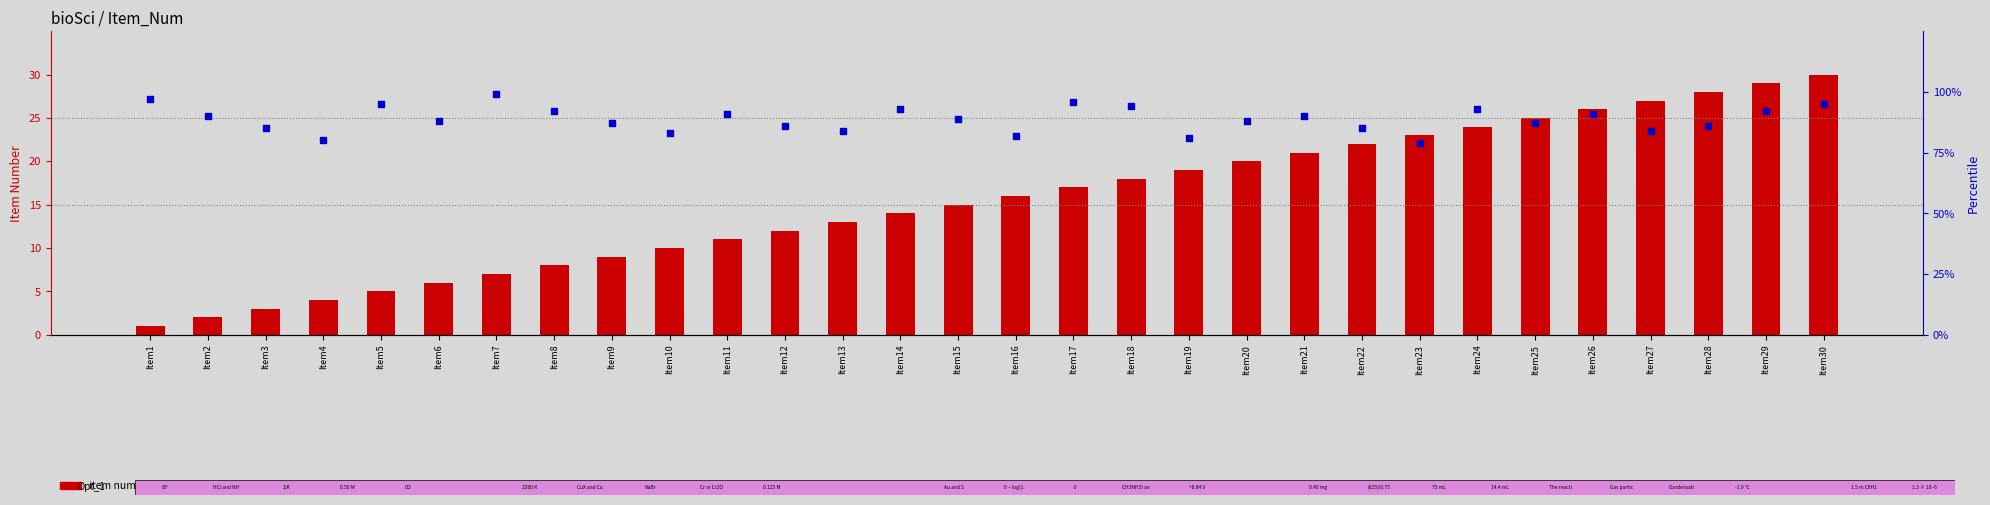

Which series reaches the minimum Y coordinate?

Item_Num